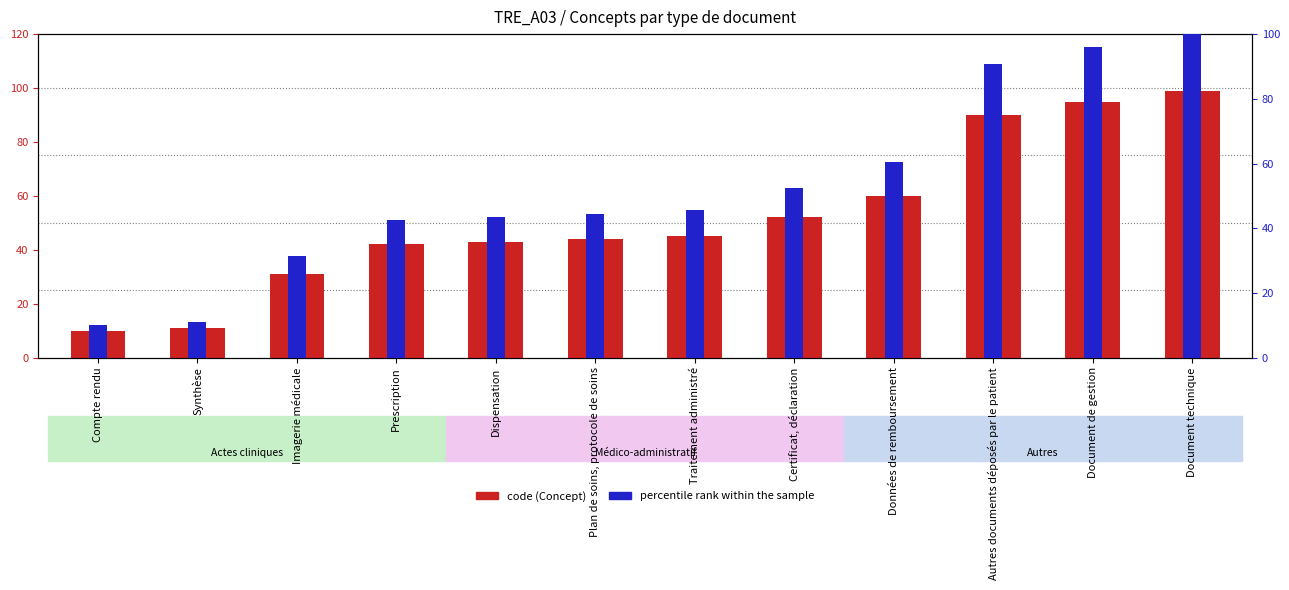

Is it true that percentile rank within the sample equals 44.4 at Plan de soins, protocole de soins?

True